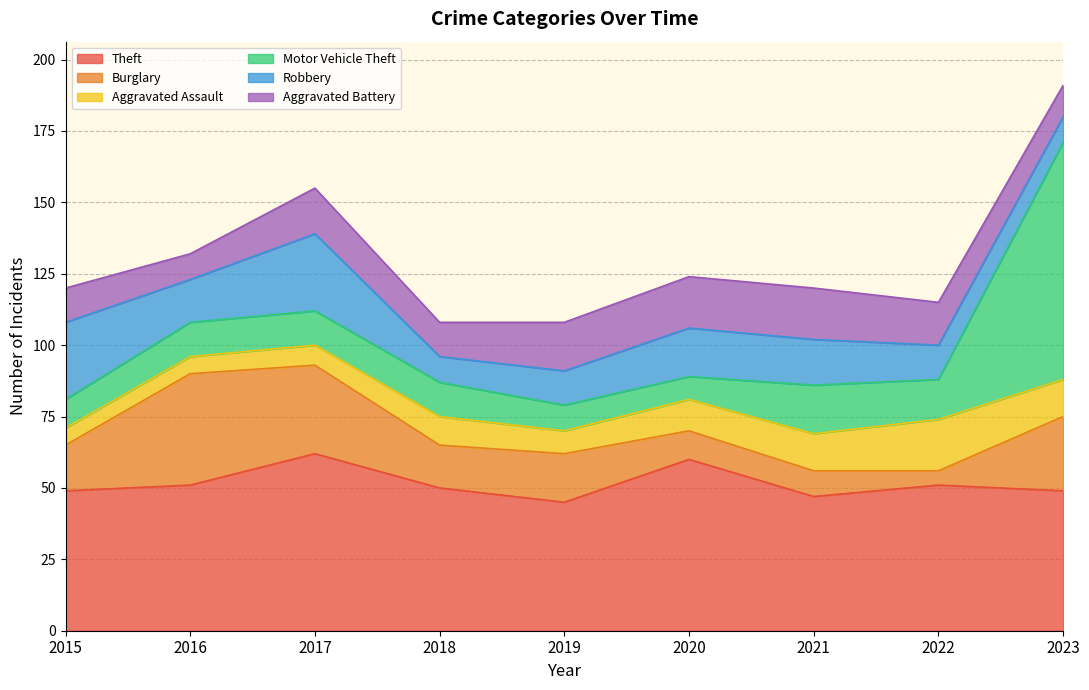

What is the difference between the second highest and minimum values in the Aggravated Battery series?

9